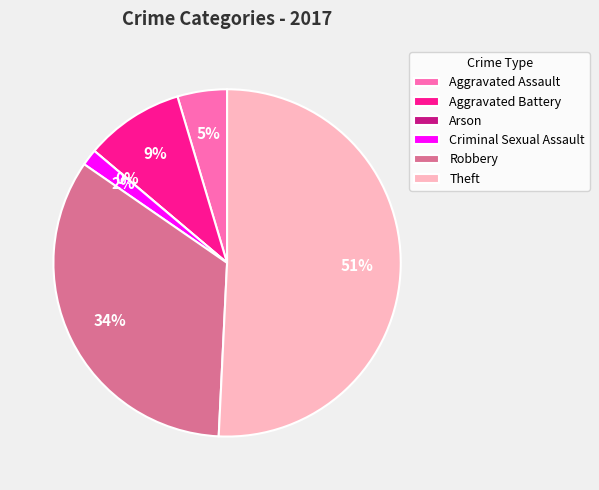

To the nearest percent, what is the difference between the largest and smallest slice percentages?

51%